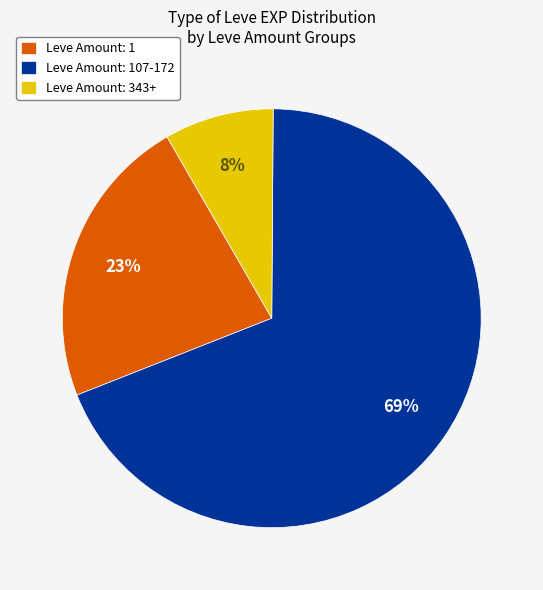

How many slices are in this pie chart?

3